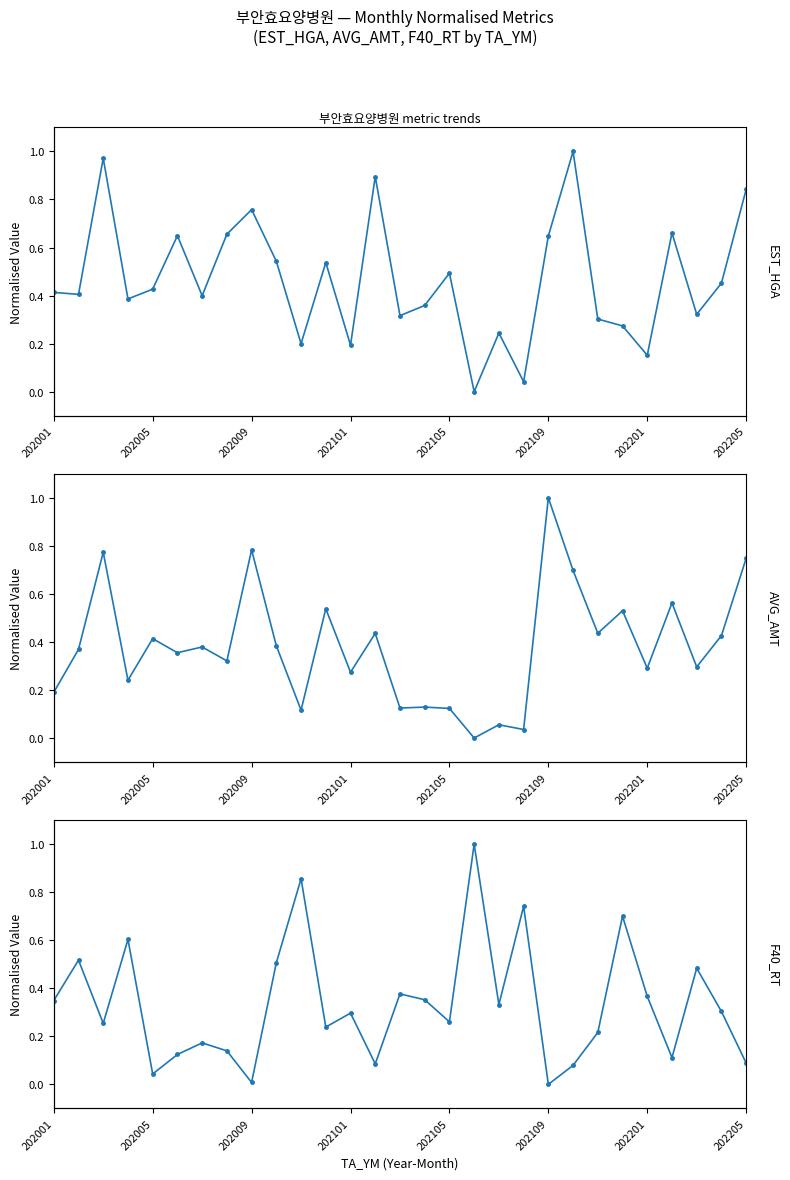

List the series in order of their overall mean, highest first.

EST_HGA, AVG_AMT, F40_RT